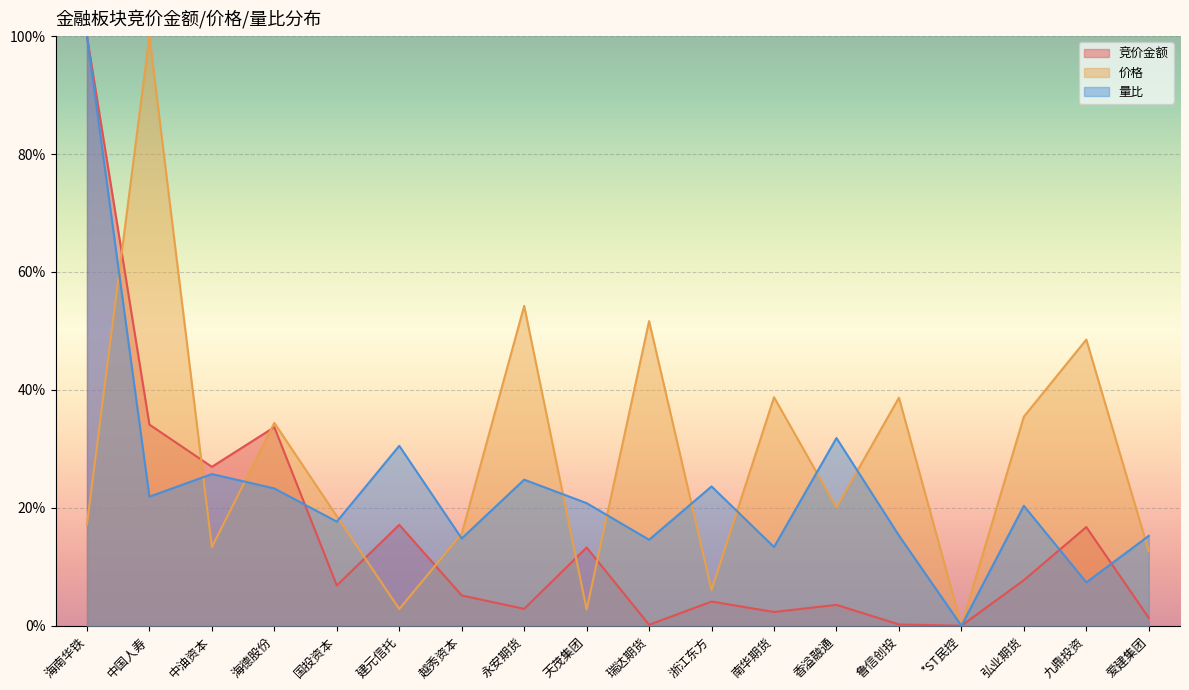

True or false: 竞价金额 and 量比 cross at least once.

True